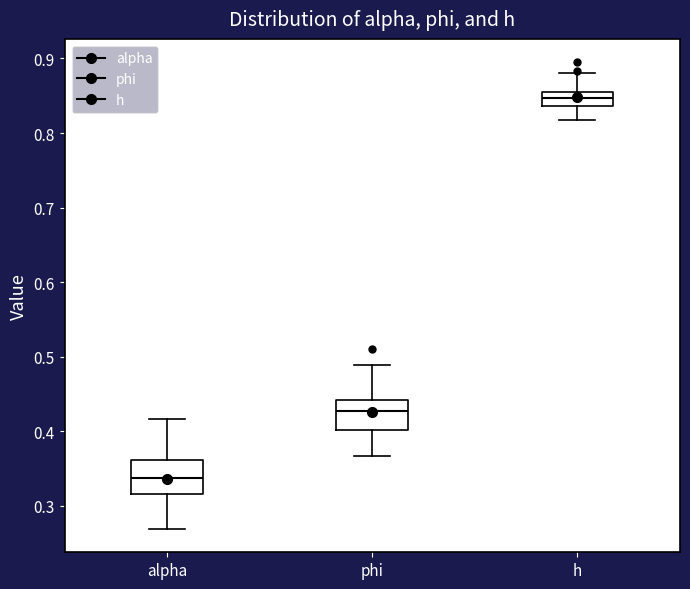

Where does the upper whisker of the box for alpha end on the y-axis? The values are not printed on the chart, so give them approximately, as read against the axis.

0.42